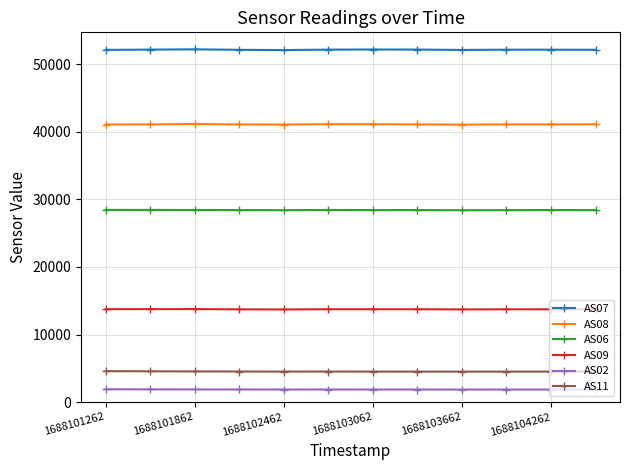

True or false: AS08 and AS06 intersect in this chart.

False